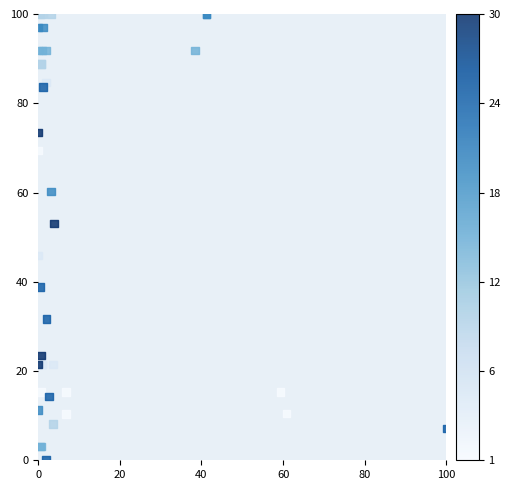

What Y value in the scatter plot is closest to 50?

53.1